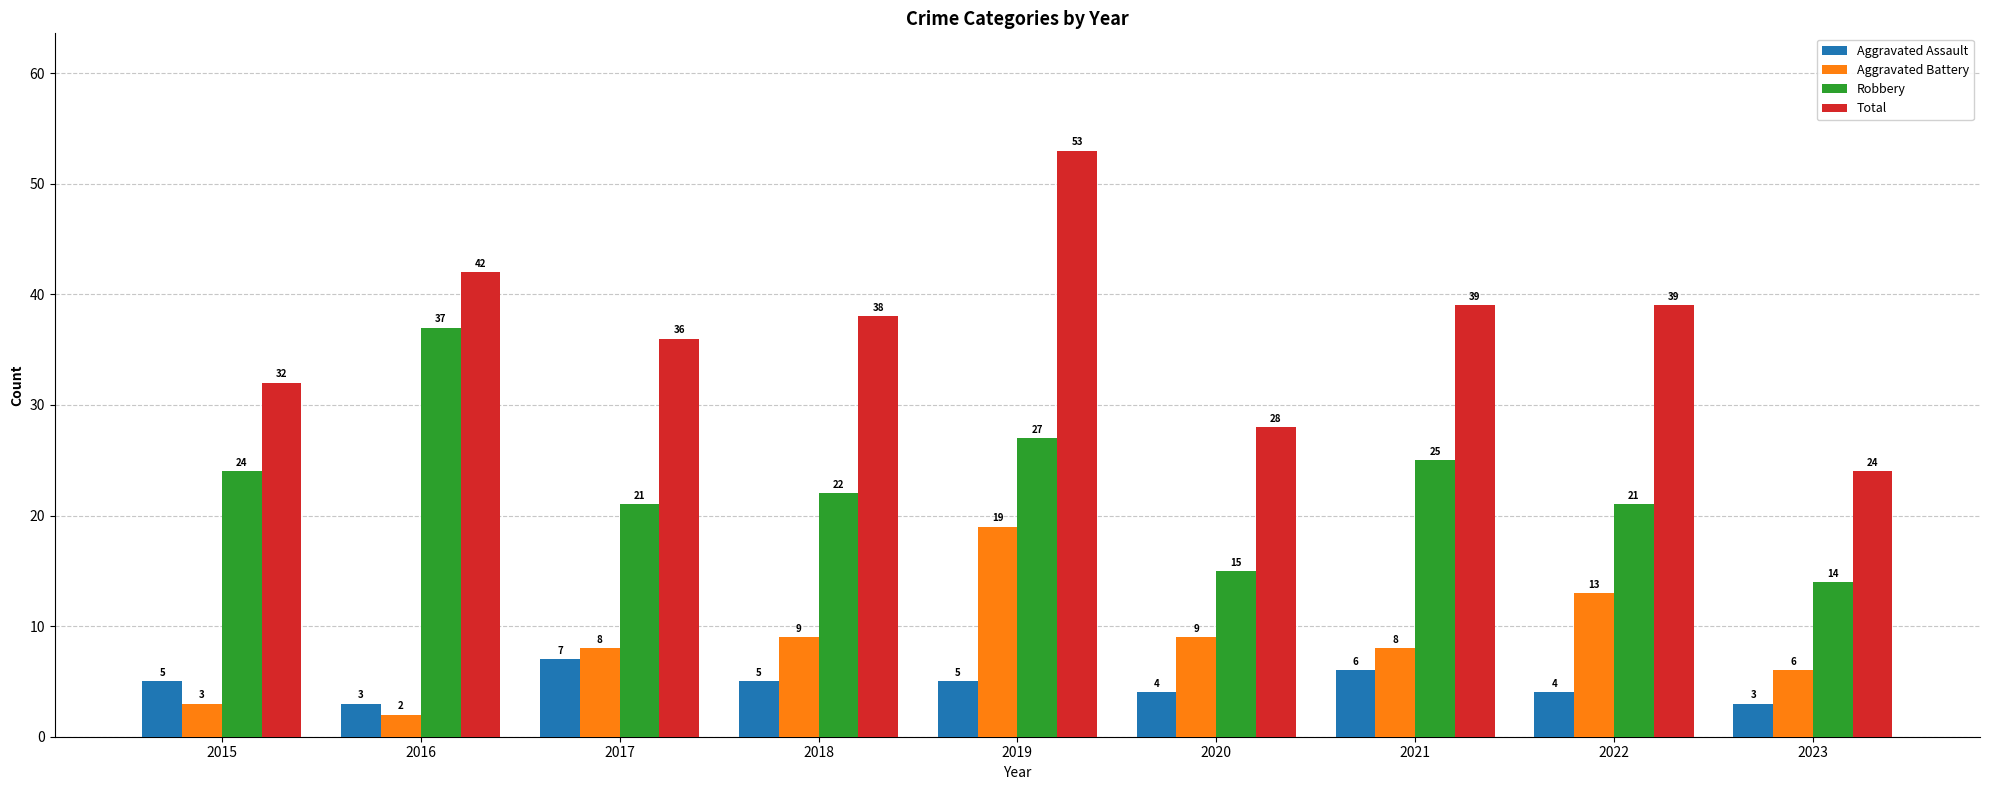

What is the difference between the maximum and minimum values in the Aggravated Assault series?

4